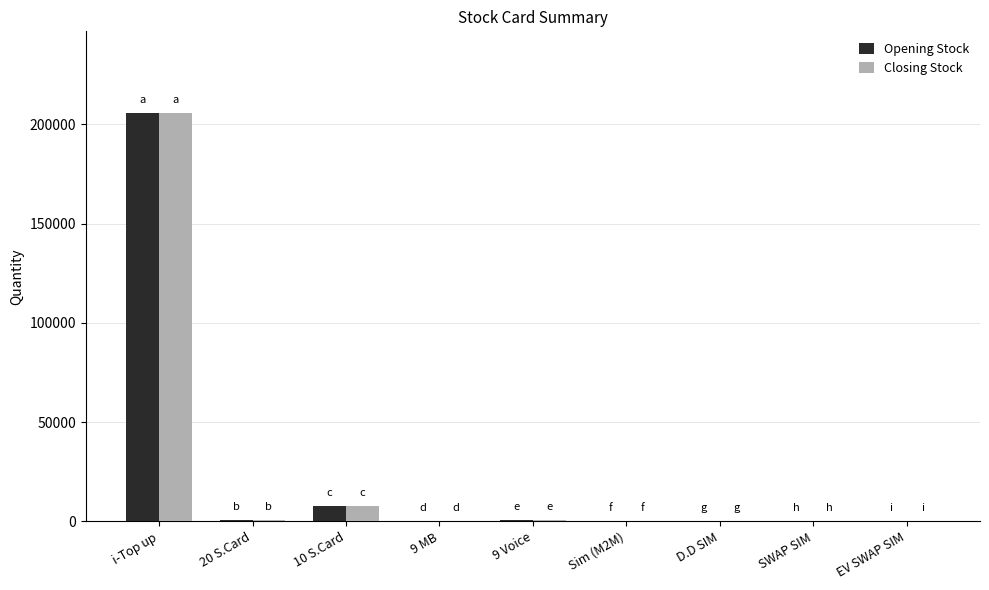

Is it true that Closing Stock equals 205693 at i-Top up?

True